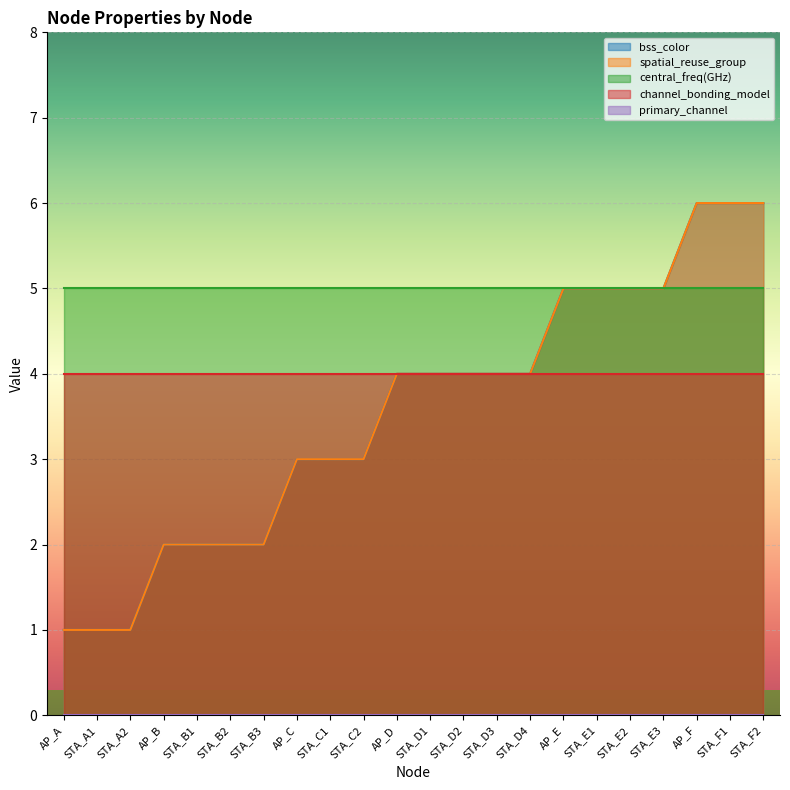

List the series in order of their peak value, lowest first.

primary_channel, channel_bonding_model, central_freq(GHz), bss_color, spatial_reuse_group